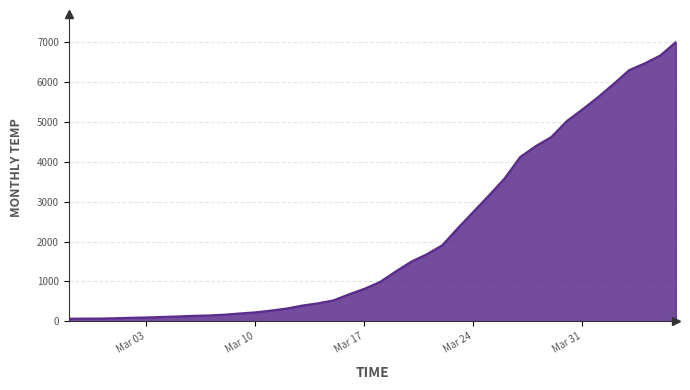

What is the maximum value shown in the chart?

6997